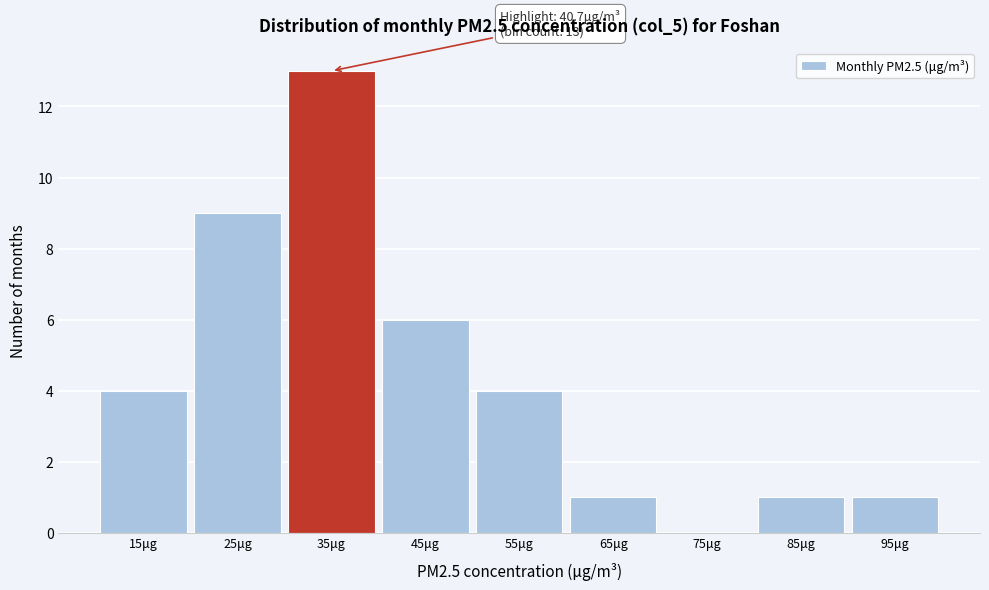

Reading left to right, extract all data points from this chart.

15μg=4	25μg=9	35μg=13	45μg=6	55μg=4	65μg=1	75μg=0	85μg=1	95μg=1